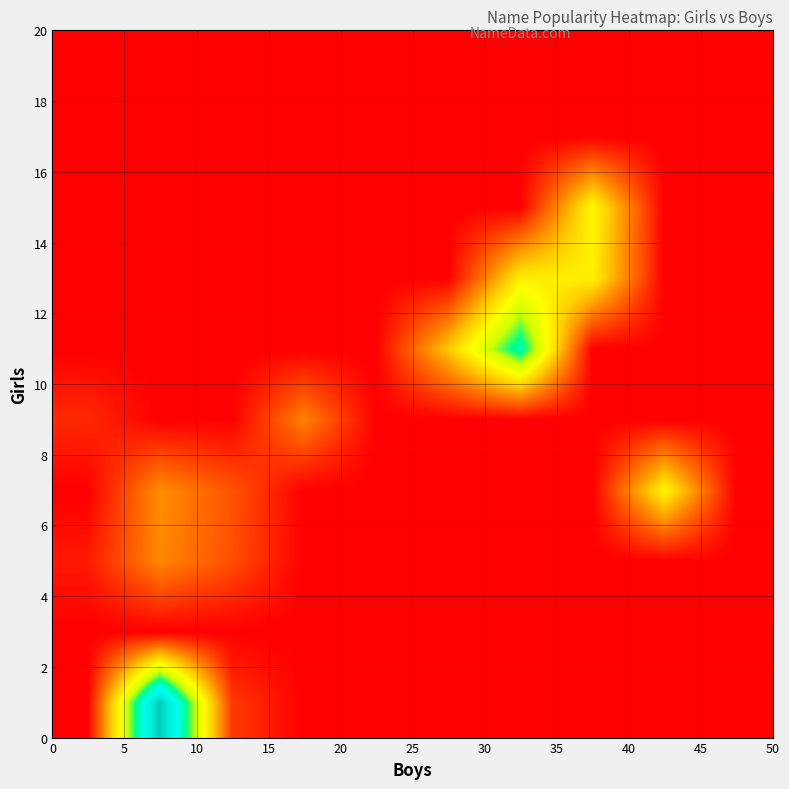

What is the maximum value shown in the chart?

116